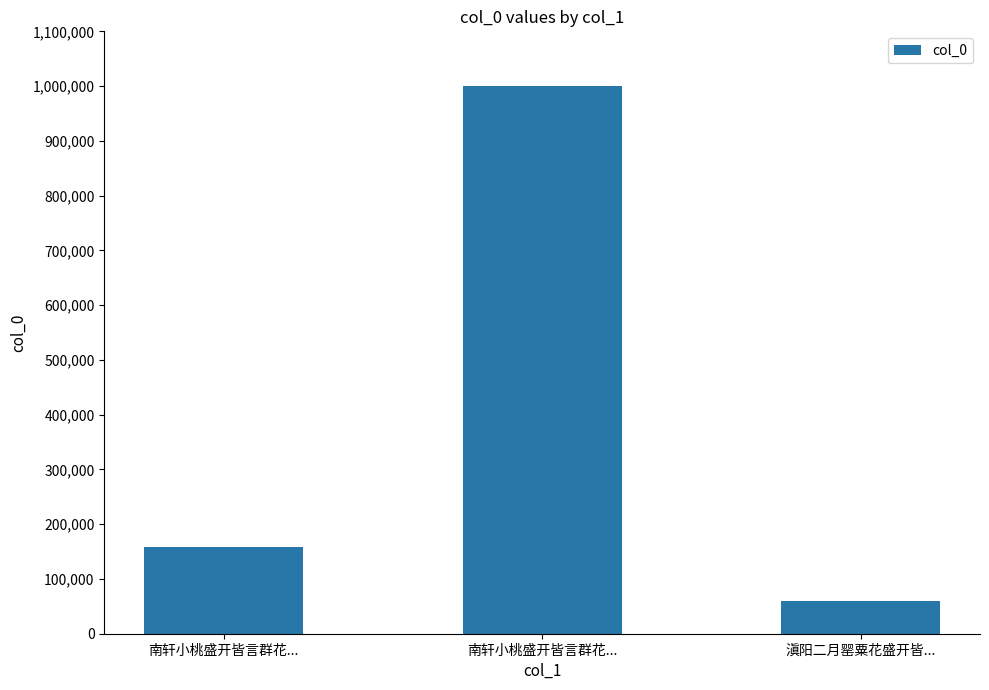

Does the chart contain stacked bars?

No